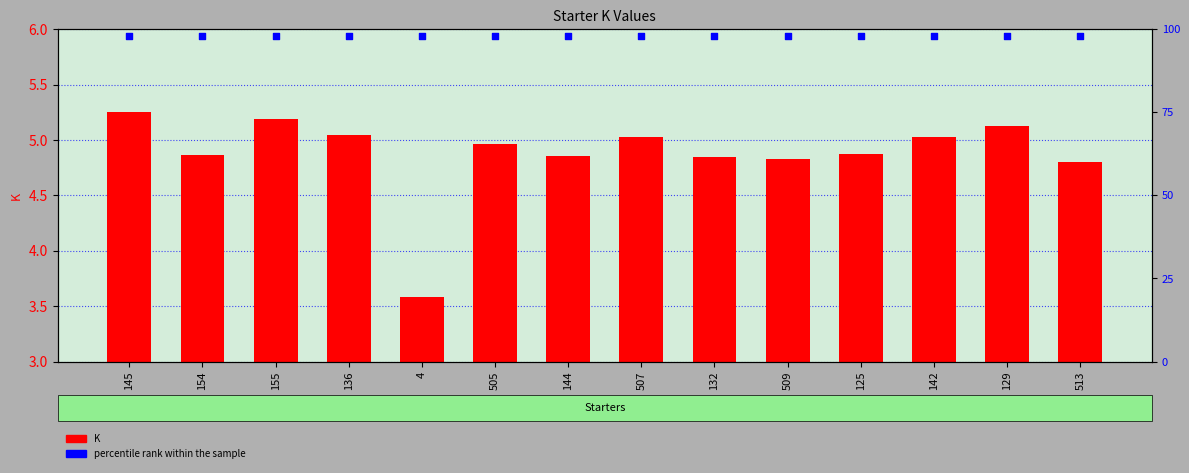

Which series reaches the maximum Y coordinate?

percentile rank within the sample